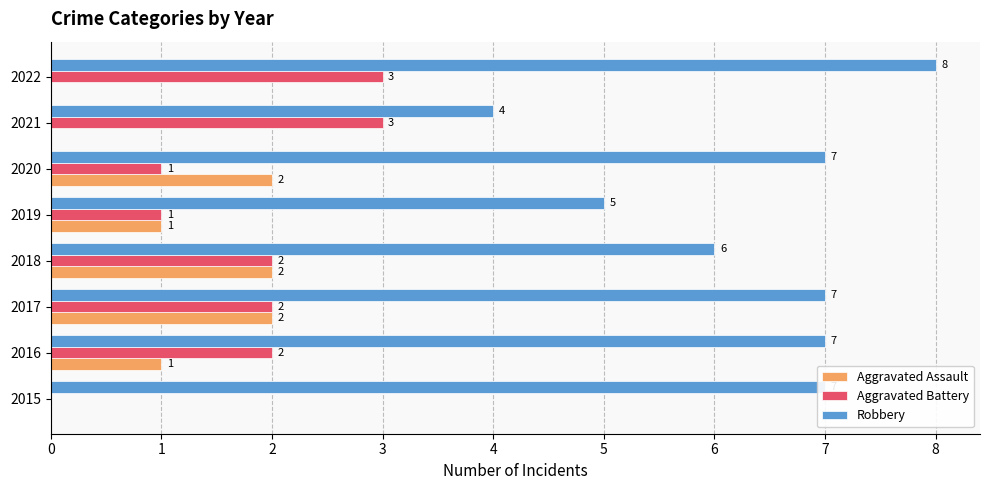

What is the sum of the Aggravated Assault values at 2016 and 2018?

3